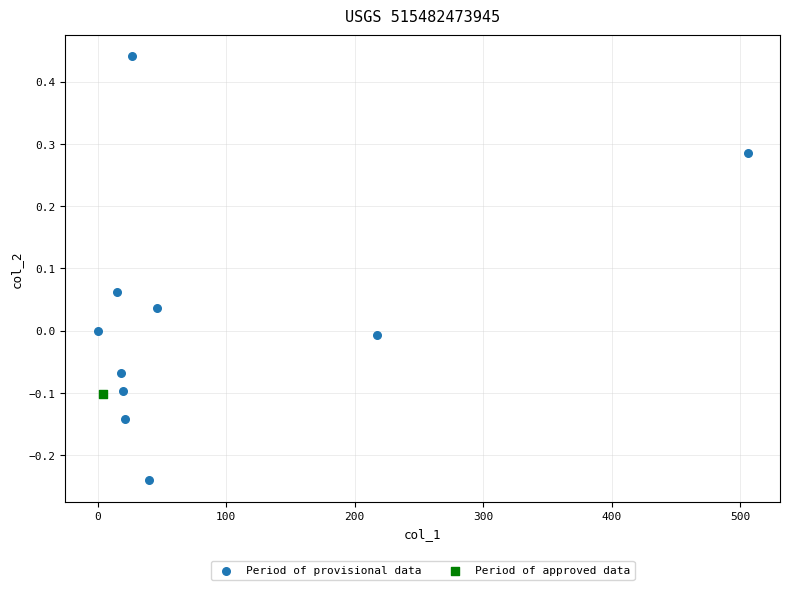

What are all the series names shown in the legend?

Period of provisional data, Period of approved data